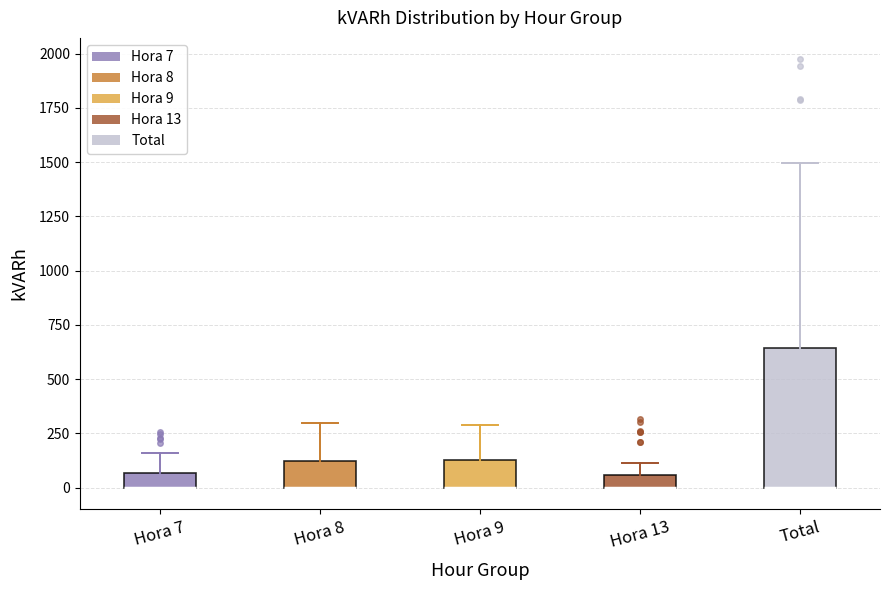

Where is the upper edge of the box for Hora 13 on the y-axis? The values are not printed on the chart, so give them approximately, as read against the axis.

50